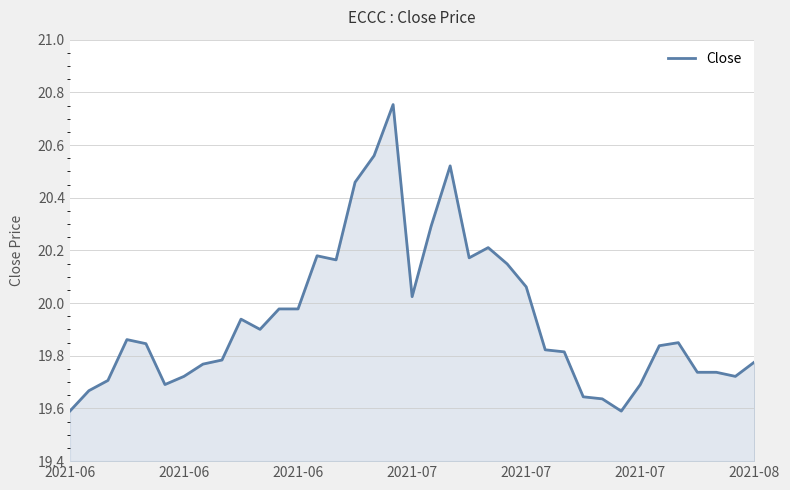

Does the chart display data point markers on the line(s)?

No